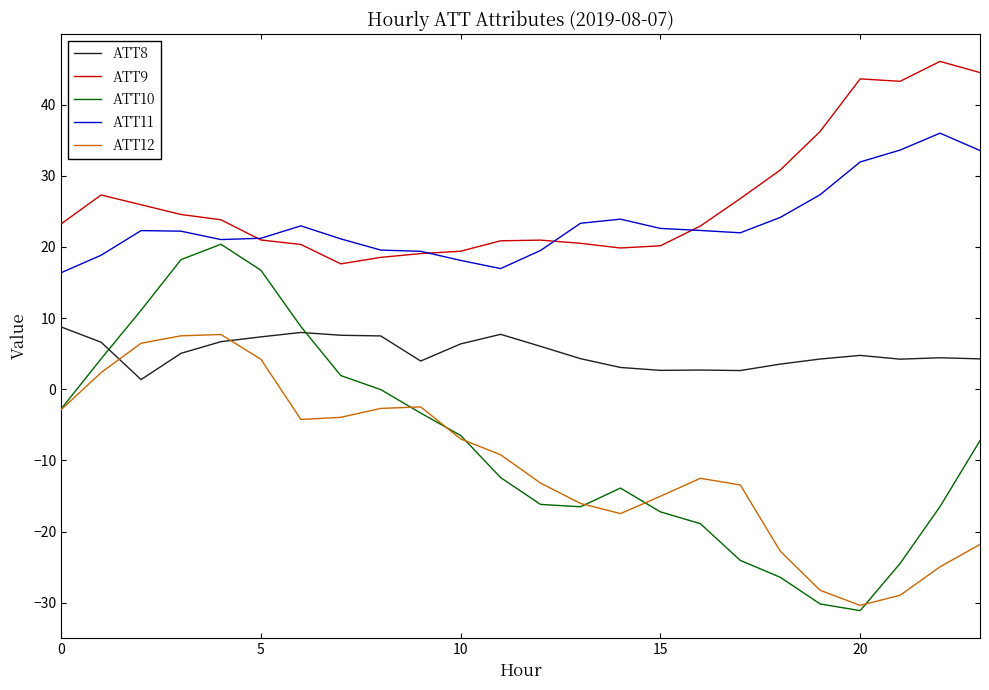

What is the lowest value of the ATT12 series?

-30.4